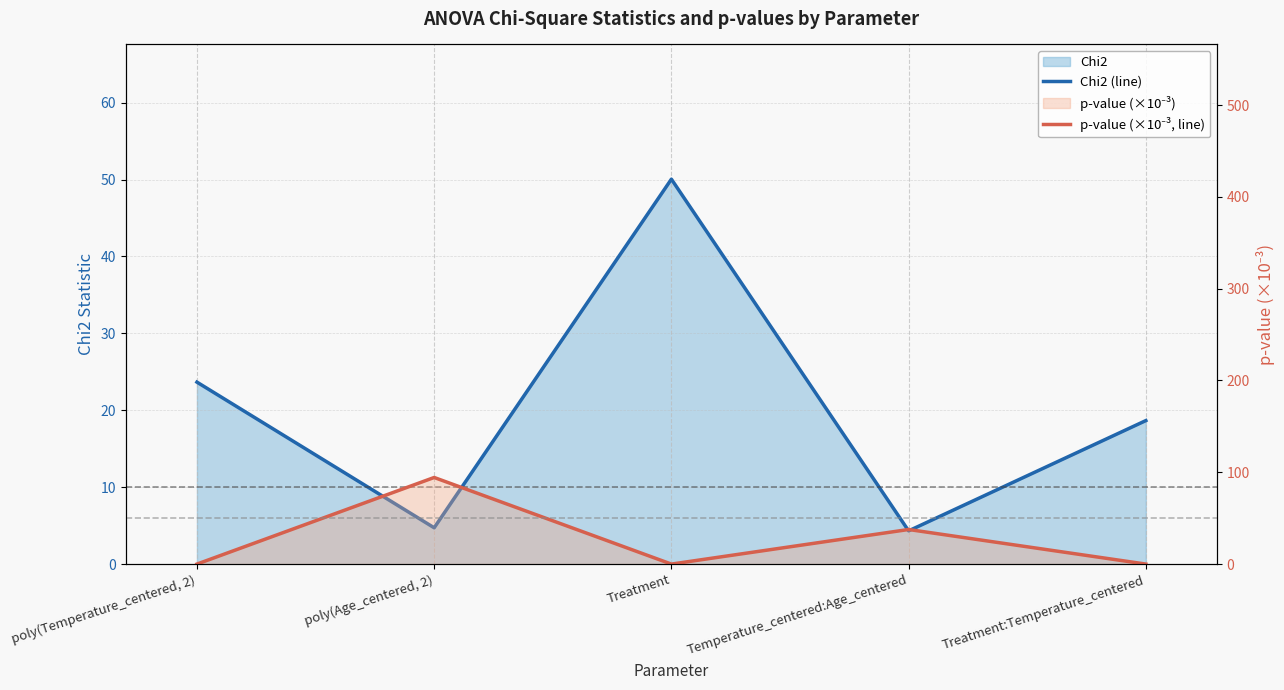

How many times do p-value (×10⁻³, line) and Chi2 (line) cross each other?

4